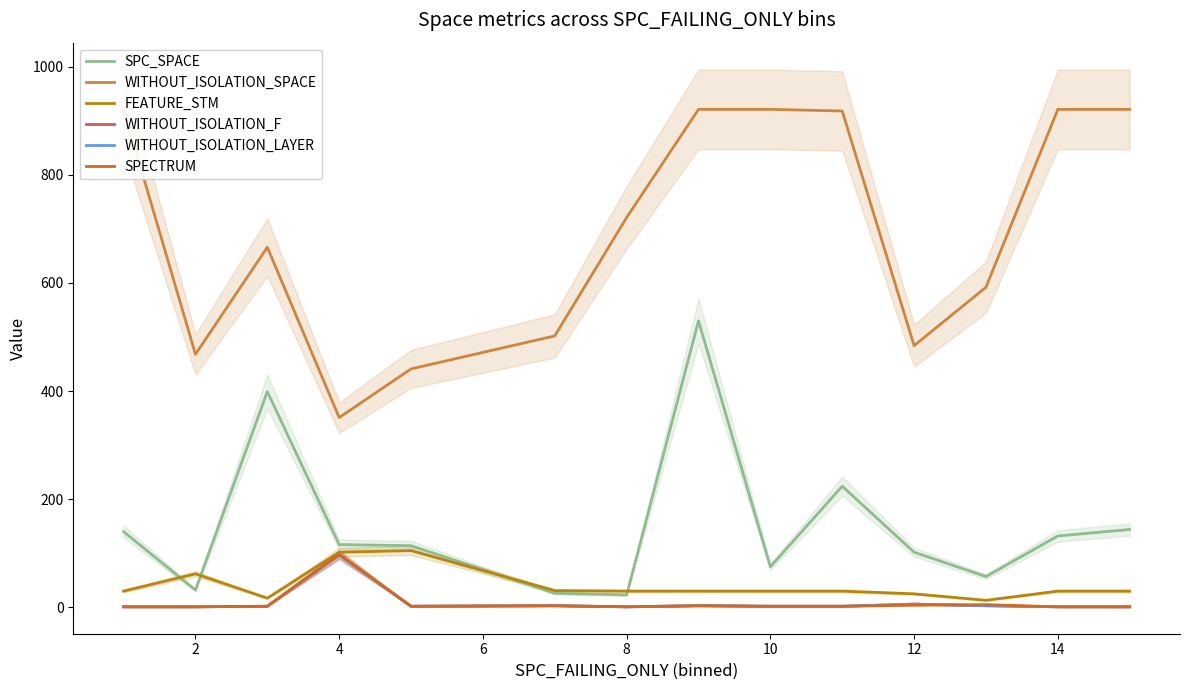

Where is the first local maximum for SPECTRUM?

4